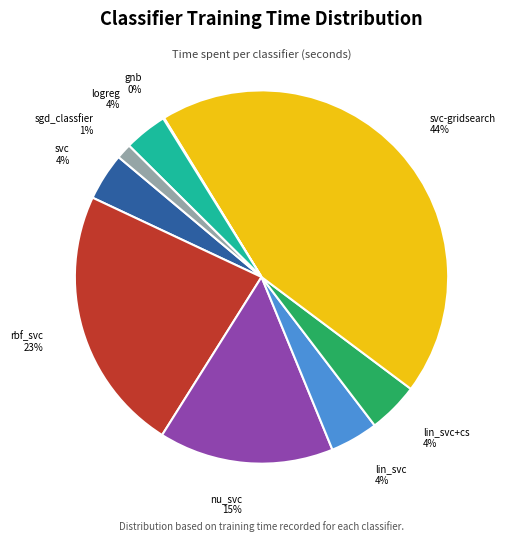

What is the largest slice in the pie chart?

svc-gridsearch